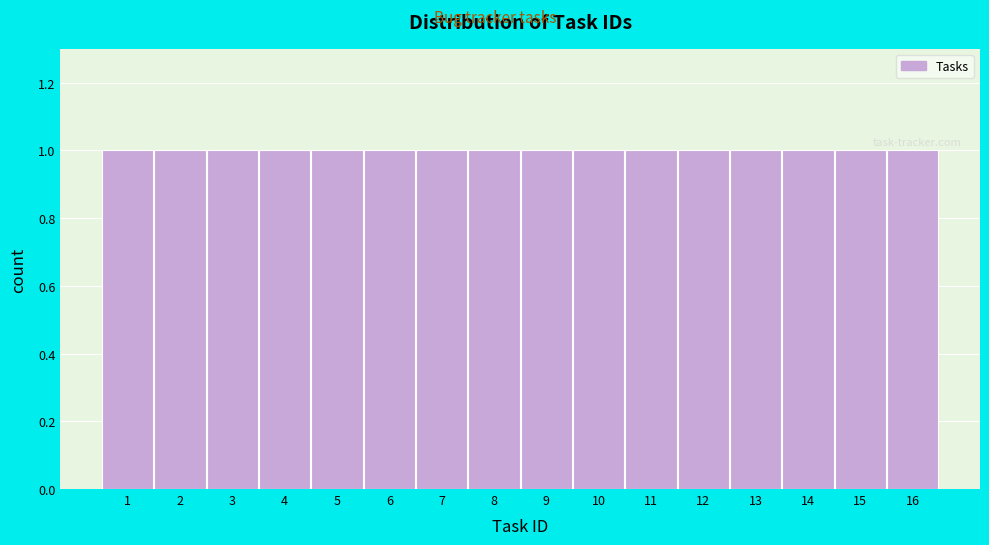

Reading left to right, list every bar in this chart as the range it spans on the x-axis followed by its height. The values are not printed on the chart, so give them approximately, as read against the axis.

0.5 to 1.5: 1
1.5 to 2.5: 1
2.5 to 3.5: 1
3.5 to 4.5: 1
4.5 to 5.5: 1
5.5 to 6.5: 1
6.5 to 7.5: 1
7.5 to 8.5: 1
8.5 to 9.5: 1
9.5 to 10.5: 1
10.5 to 11.5: 1
11.5 to 12.5: 1
12.5 to 13.5: 1
13.5 to 14.5: 1
14.5 to 15.5: 1
15.5 to 16.5: 1